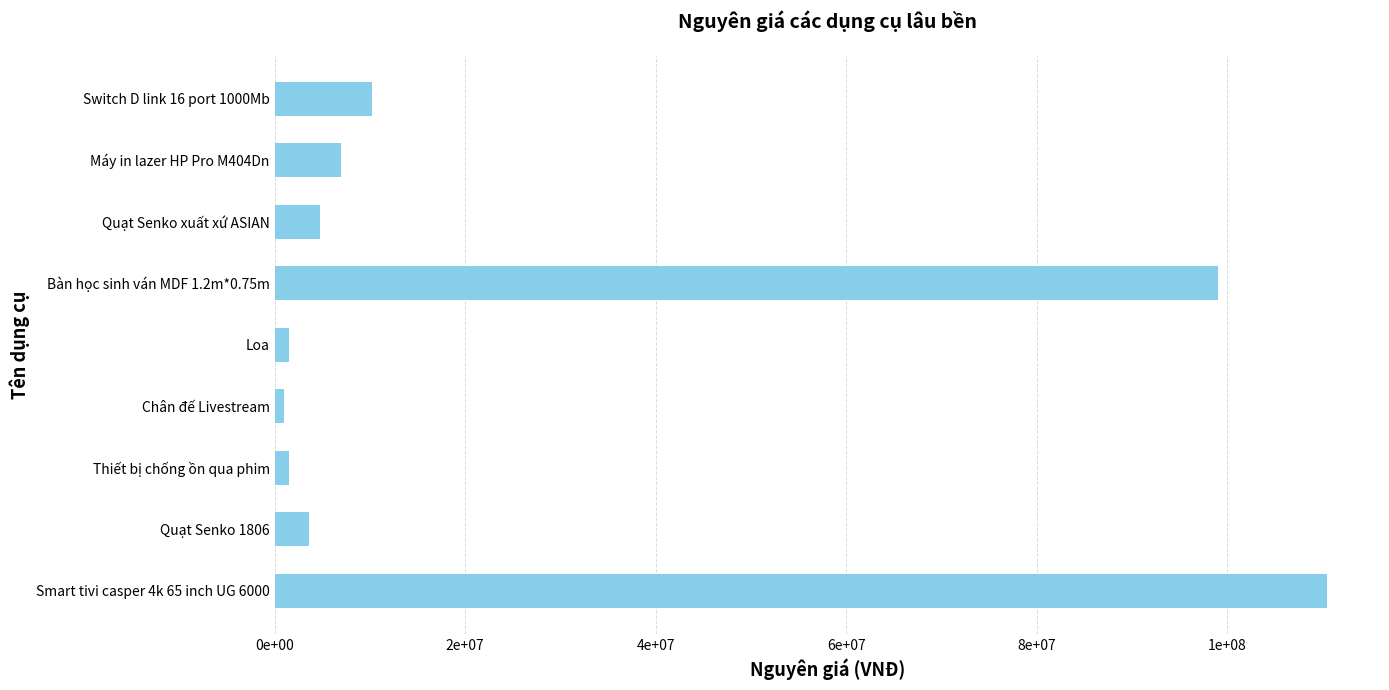

What is the smallest value displayed?

1000000